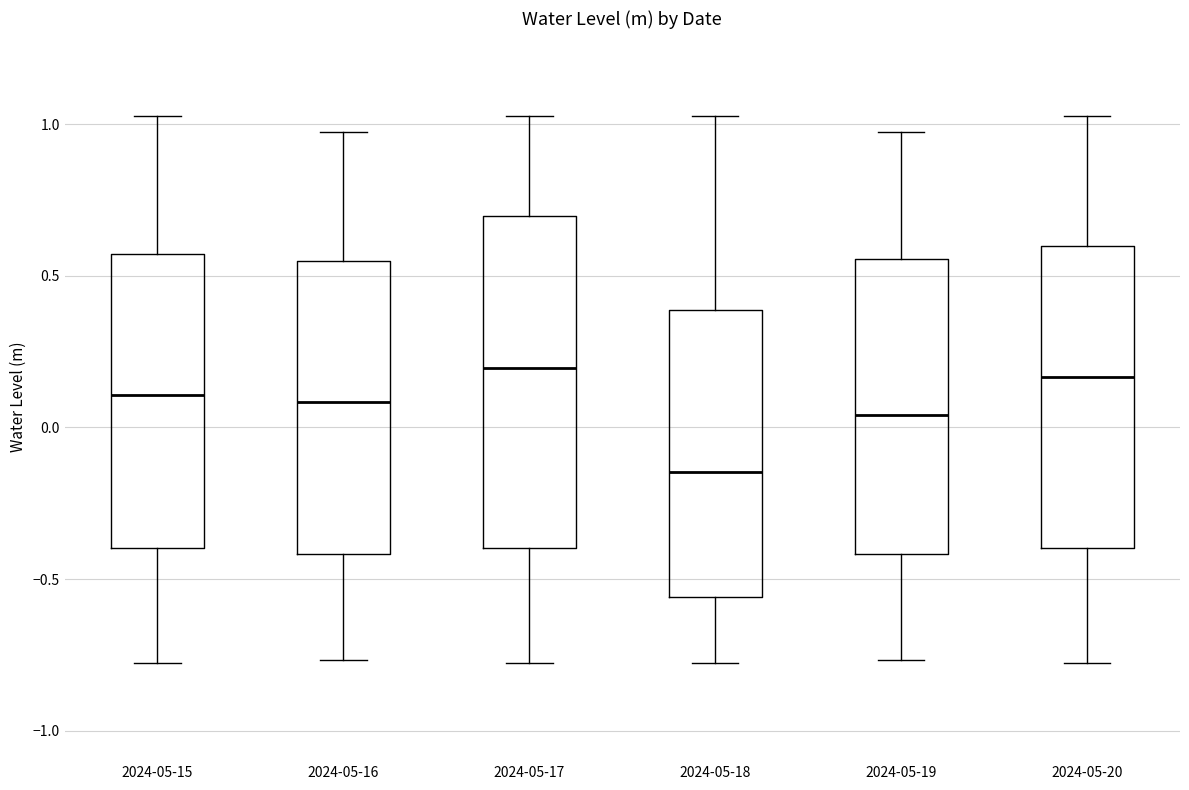

Reading left to right, read every box against the y-axis: the position of its median line, the range the box covers, and the ends of its whiskers. The values are not printed on the chart, so give them approximately, as read against the axis.

2024-05-15: median 0.10, box -0.40 to 0.55, whiskers -0.80 to 1.05
2024-05-16: median 0.10, box -0.40 to 0.55, whiskers -0.75 to 0.95
2024-05-17: median 0.20, box -0.40 to 0.70, whiskers -0.80 to 1.05
2024-05-18: median -0.15, box -0.55 to 0.40, whiskers -0.80 to 1.05
2024-05-19: median 0.05, box -0.40 to 0.55, whiskers -0.75 to 0.95
2024-05-20: median 0.15, box -0.40 to 0.60, whiskers -0.80 to 1.05